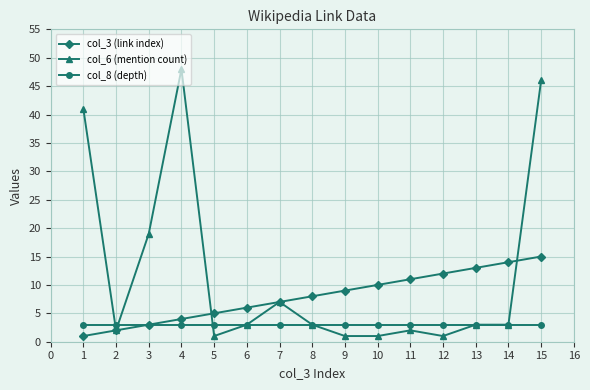

What is the approximate value of col_3 (link index) at 3?

3